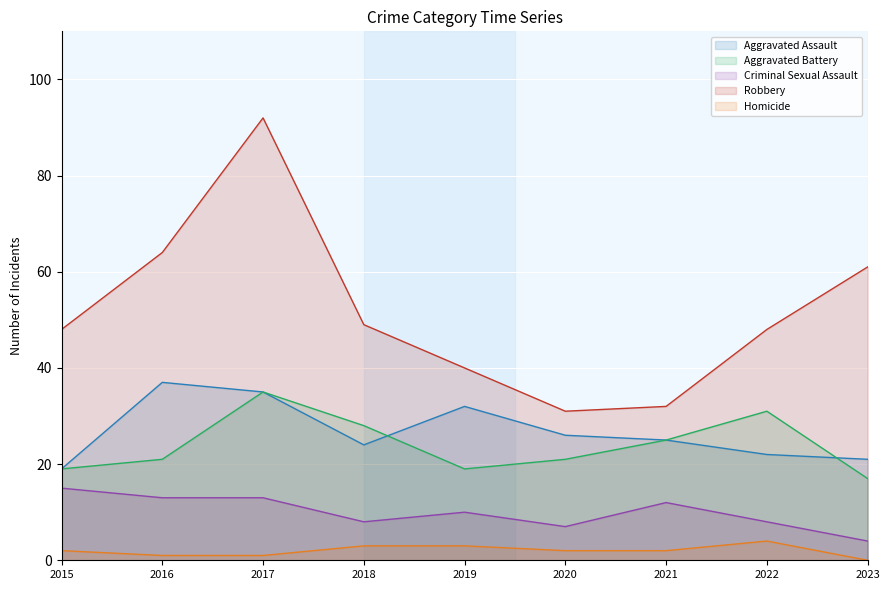

True or false: Homicide has more than 1 points higher than both neighbors.

False